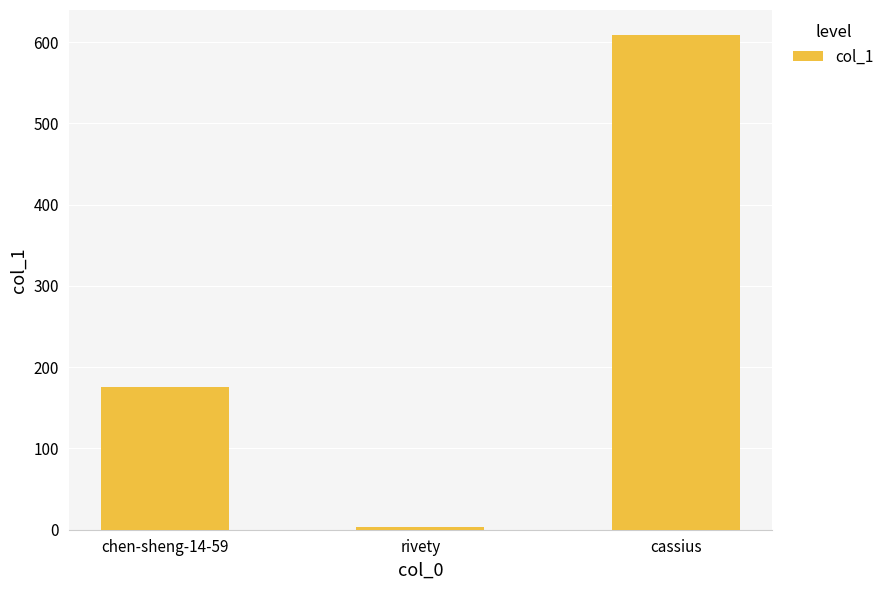

What is the difference between the maximum and minimum values?

606